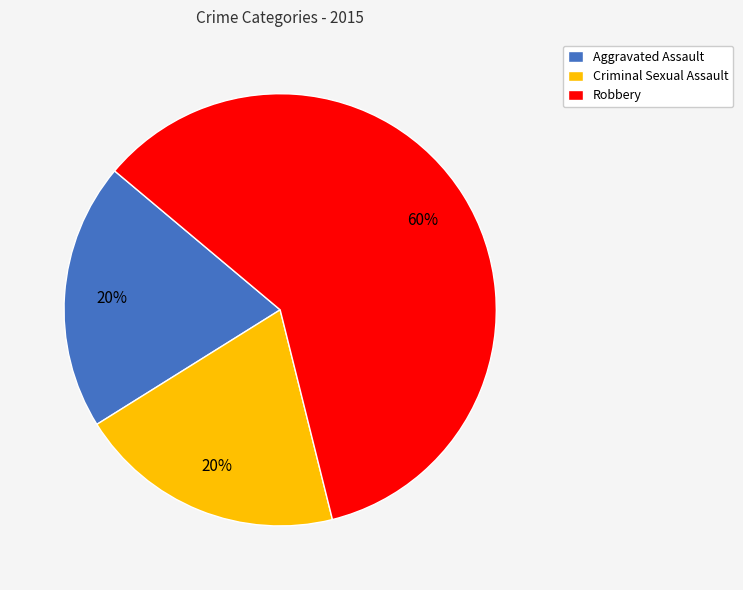

What percentage is the Robbery slice, to the nearest percent?

60%